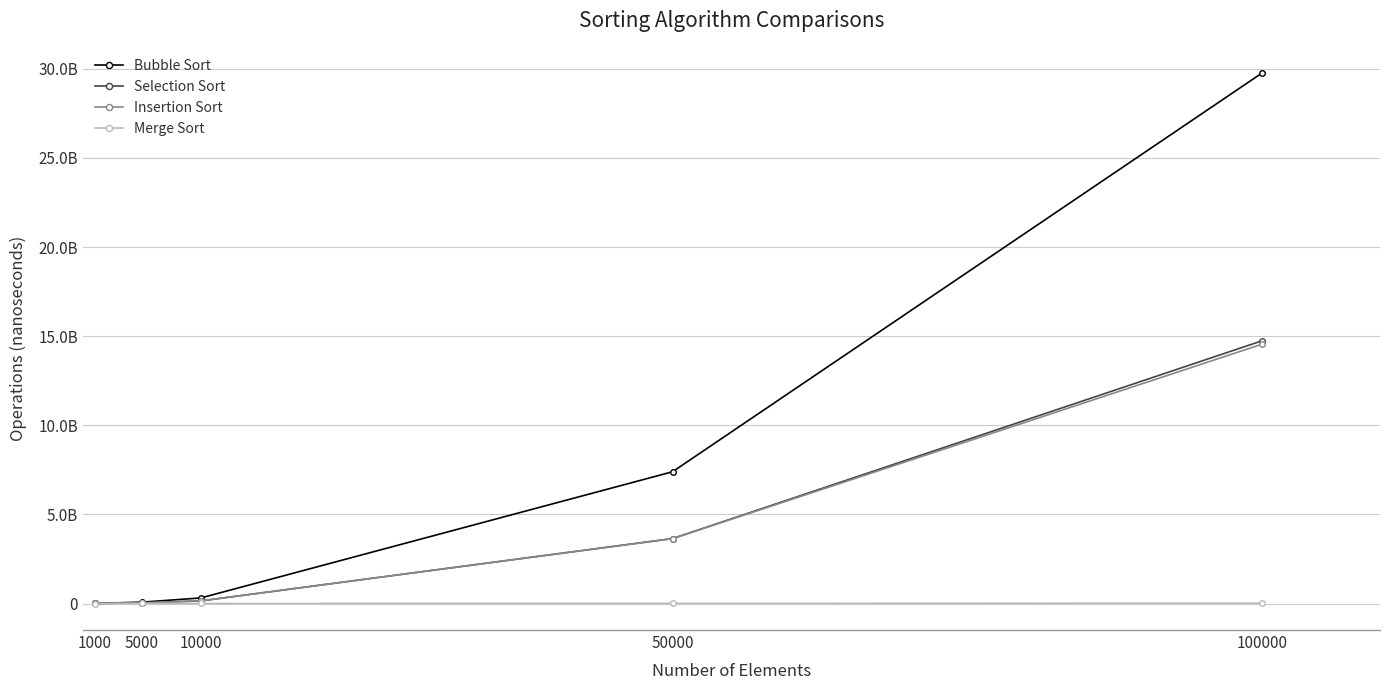

What is the sum of all Insertion Sort values?

18371307600